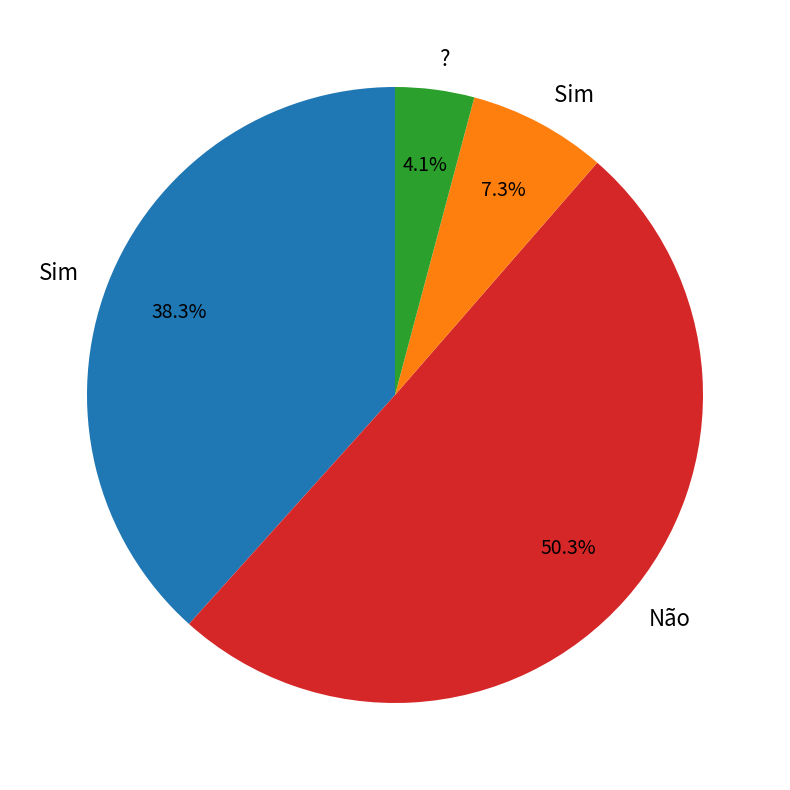

To the nearest percent, what is the average slice percentage?

25%